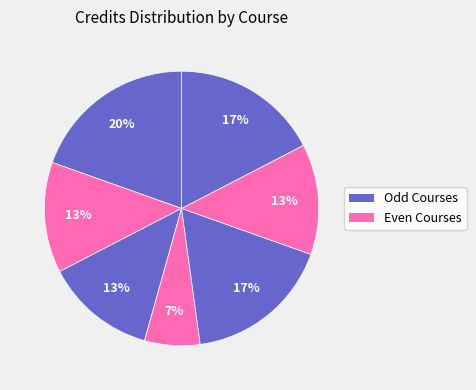

To the nearest percent, what is the average slice percentage?

14%